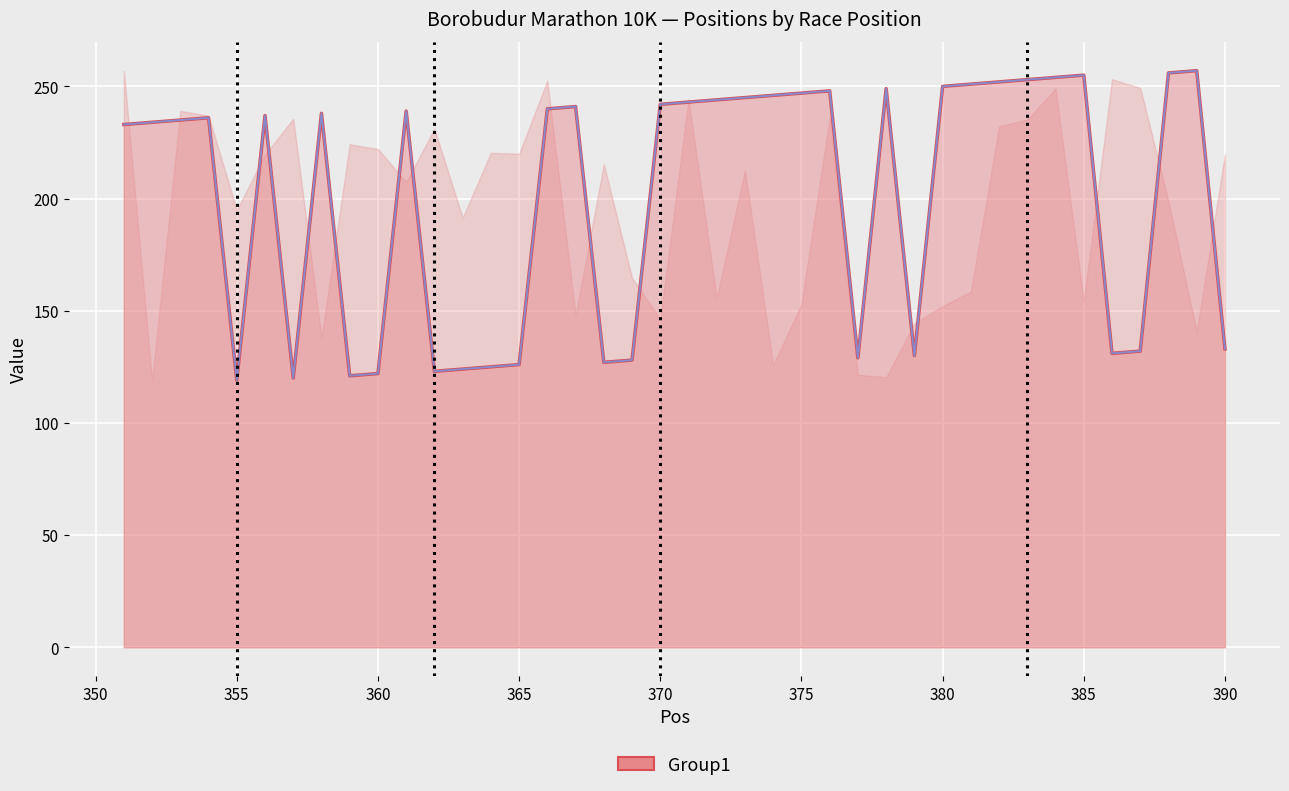

Is it true that Cat Pos equals 166 at 17?

False